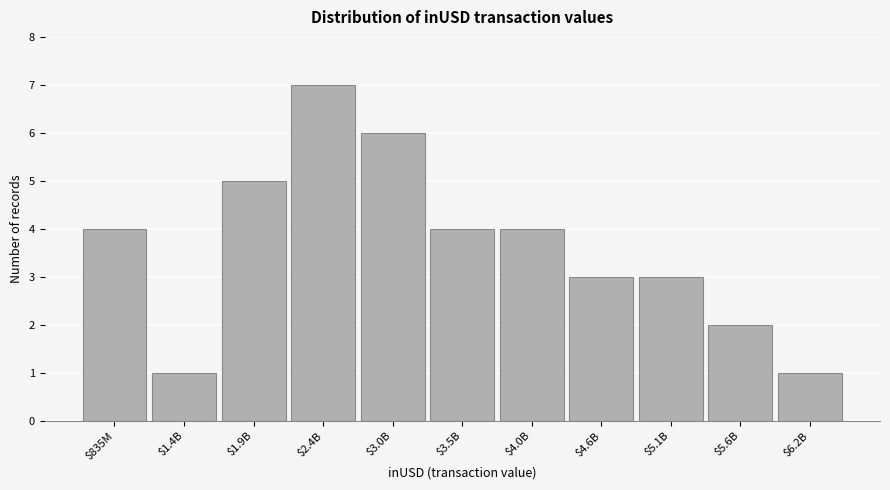

Reading left to right, list all the values displayed in this chart.

4	1	5	7	6	4	4	3	3	2	1